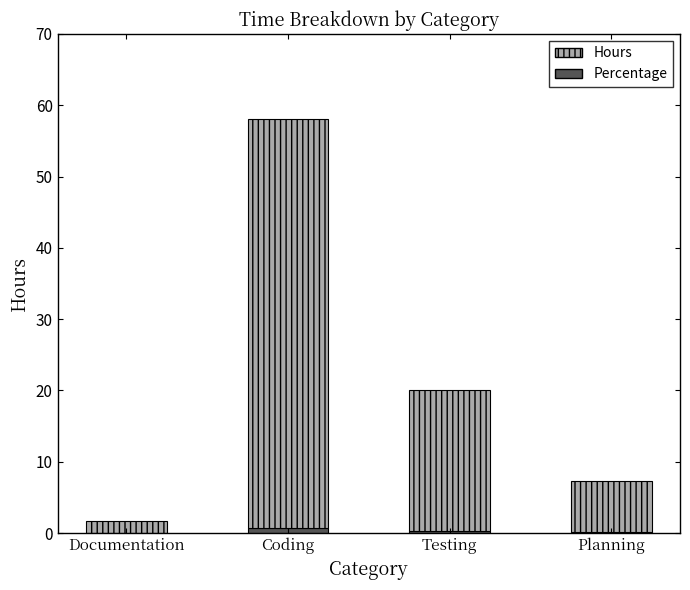

At which category is the sum across all series the highest?

Coding